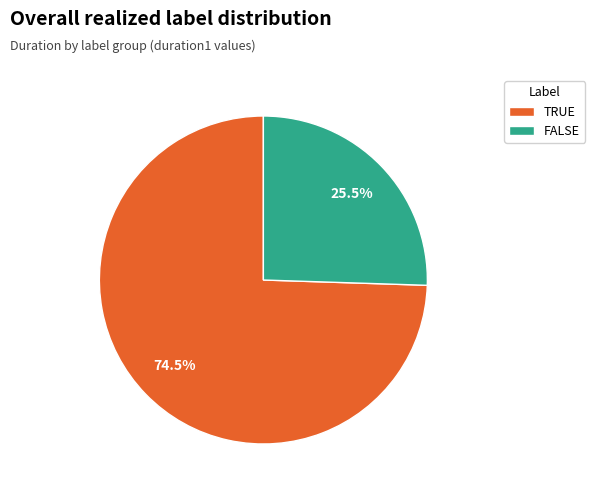

Which slice is the smallest?

FALSE